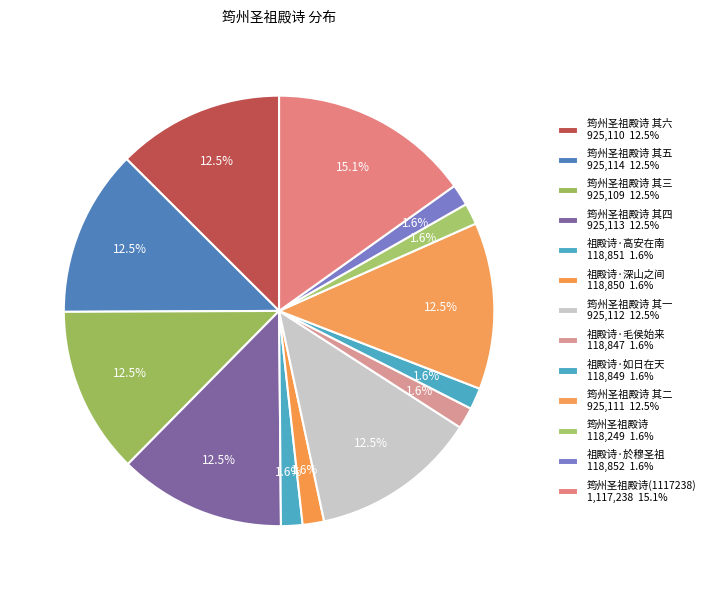

Rank the categories by value from highest to lowest.

筠州圣祖殿诗(1117238), 筠州圣祖殿诗 其五, 筠州圣祖殿诗 其四, 筠州圣祖殿诗 其一, 筠州圣祖殿诗 其二, 筠州圣祖殿诗 其六, 筠州圣祖殿诗 其三, 祖殿诗·於穆圣祖, 祖殿诗·高安在南, 祖殿诗·深山之间, 祖殿诗·如日在天, 祖殿诗·毛侯始来, 筠州圣祖殿诗